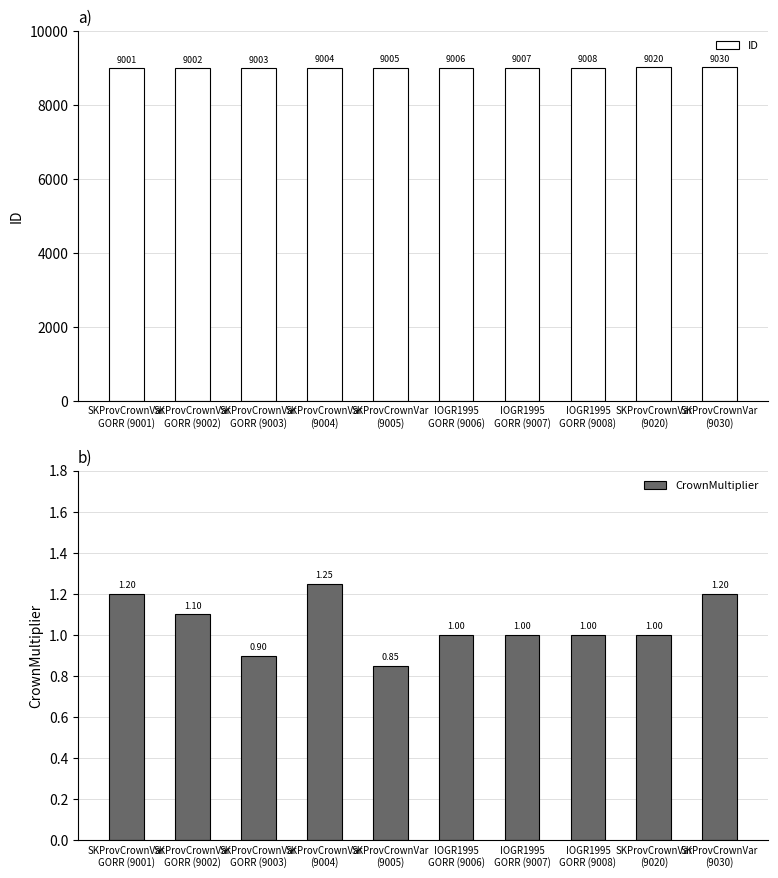

Are the bars grouped side by side (vs. stacked)?

Yes